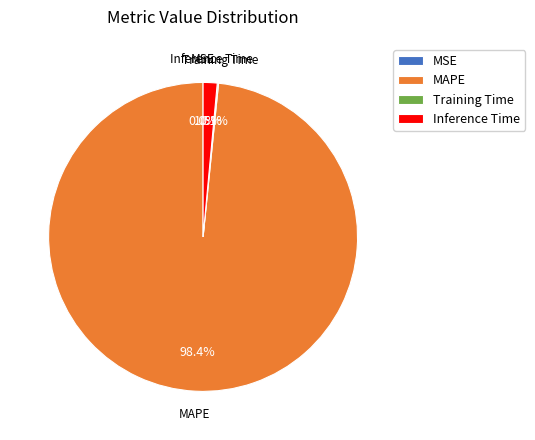

To the nearest percent, what percentage of the pie is MAPE?

98%